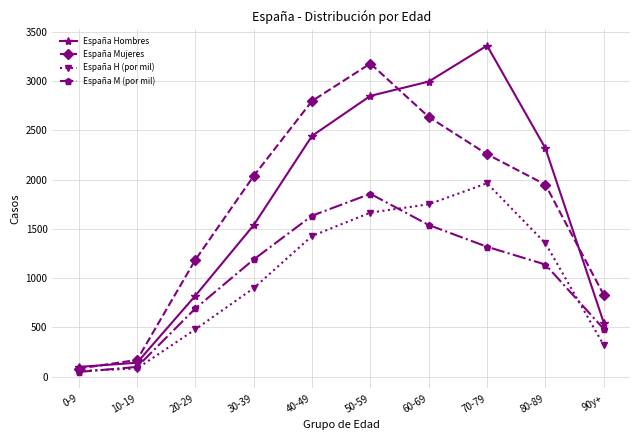

The España Mujeres series shows 169.7 at 90y+. True or false?

False